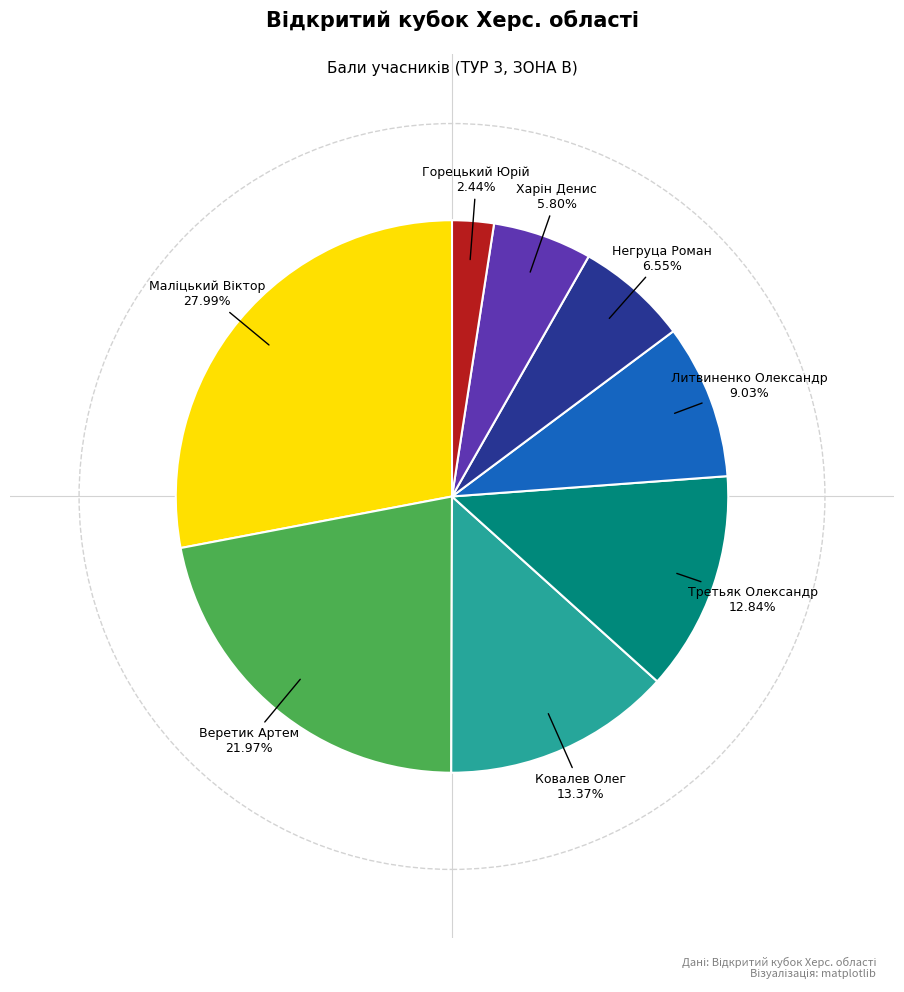

Does any single category account for the majority?

No